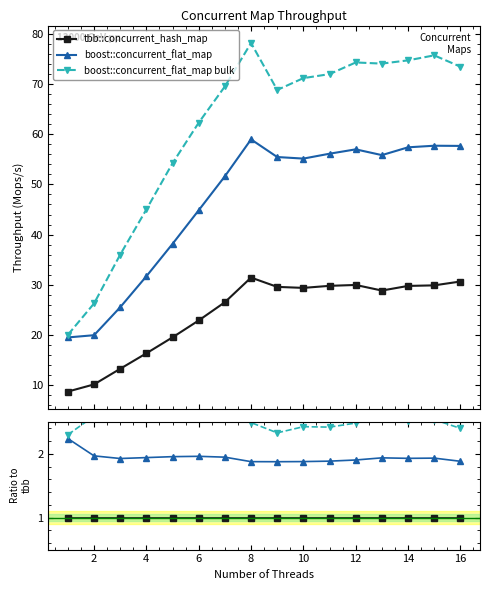

Rank the series by their maximum value, from lowest to highest.

tbb::concurrent_hash_map, boost::concurrent_flat_map, boost::concurrent_flat_map bulk